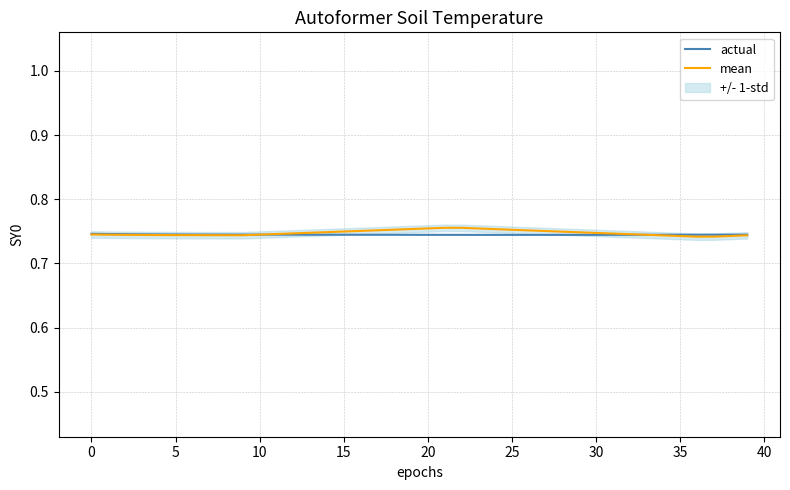

Does the chart have visible grid lines?

Yes